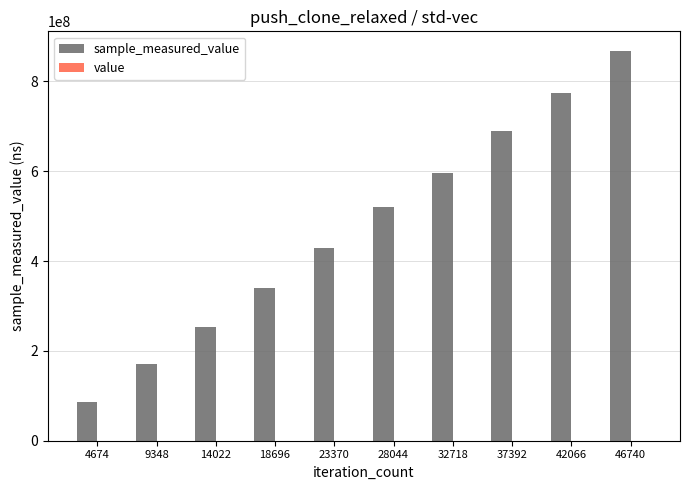

At which category is the sum across all series the highest?

46740